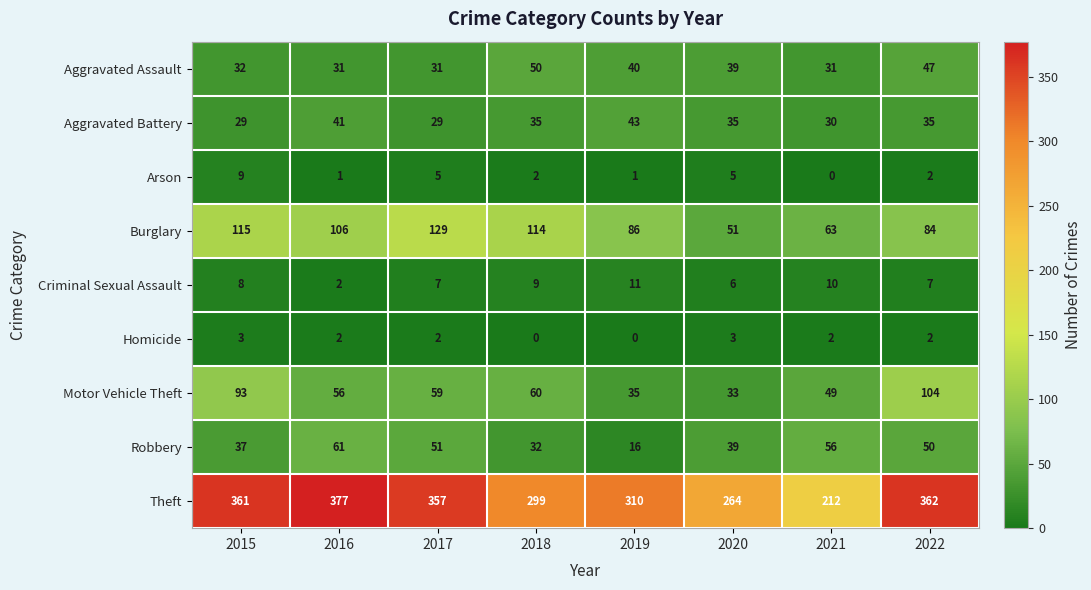

Which category has the lowest value in the Criminal Sexual Assault series?

2016